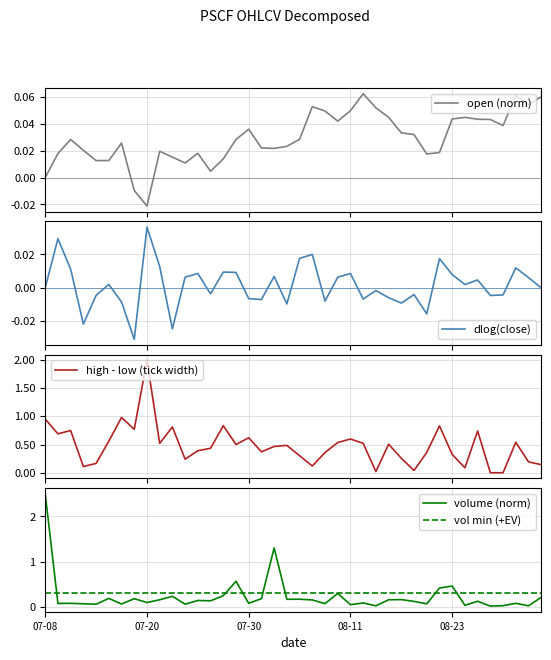

Does the chart have visible grid lines?

Yes